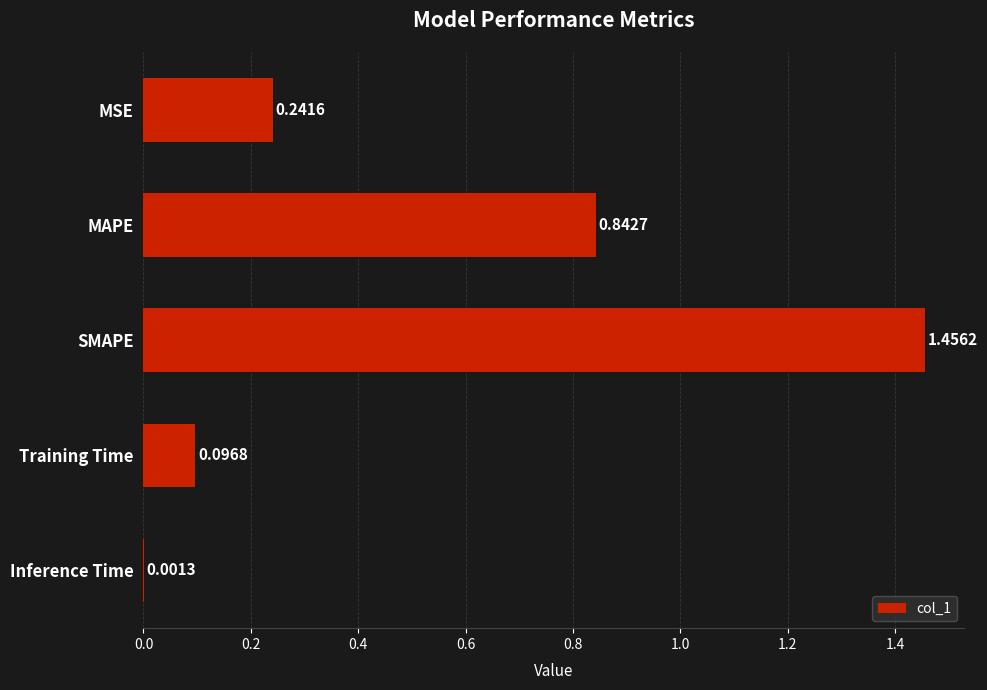

How many series are shown in this chart?

1